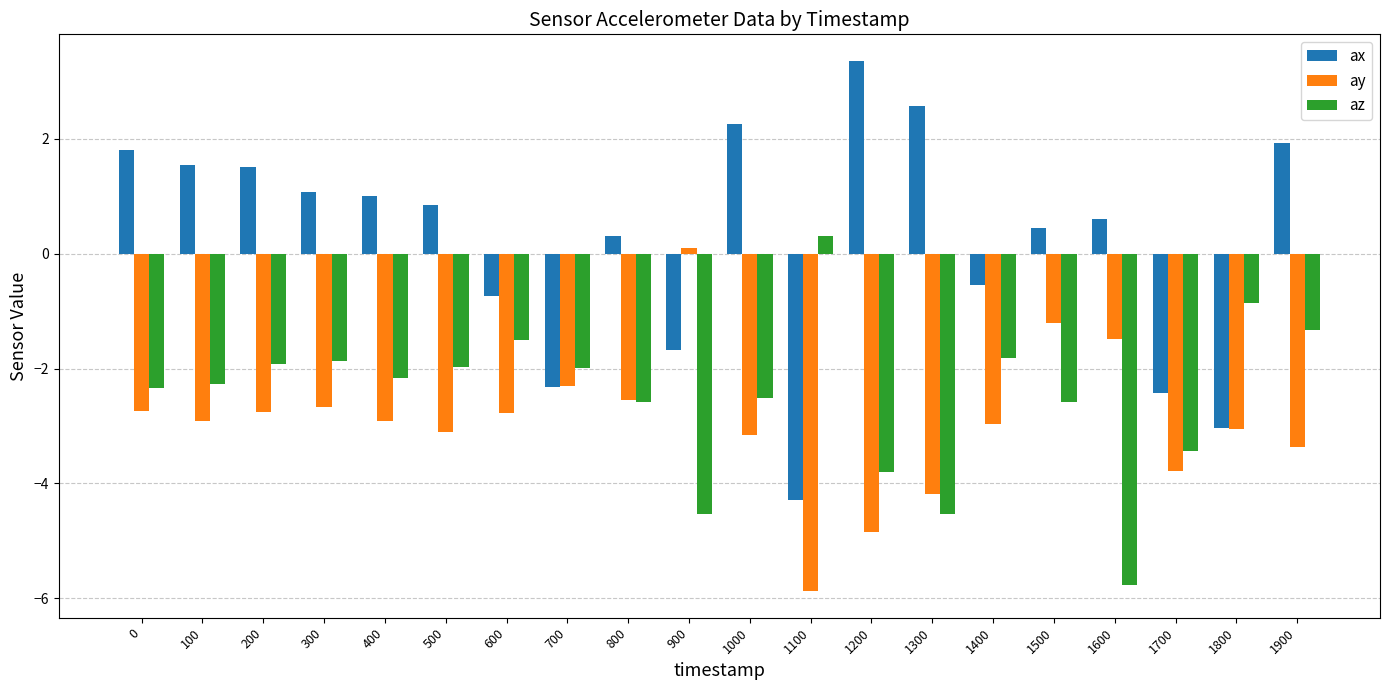

How many bars are there in total?

60